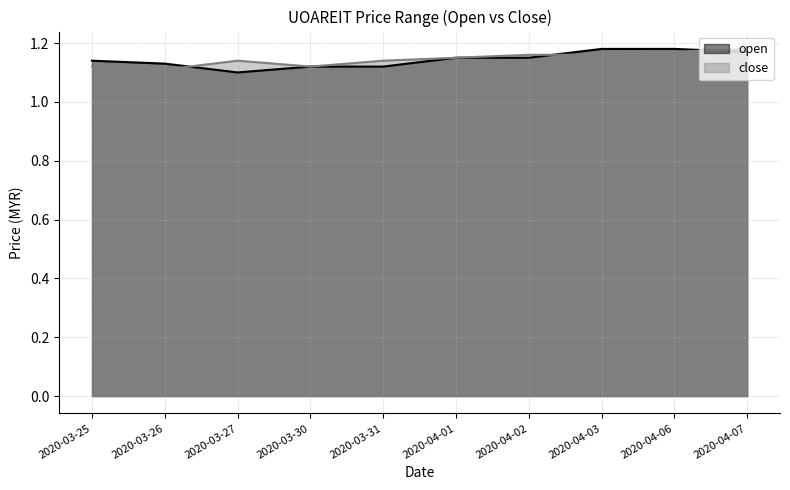

What is the value of the open point at the 9th from the left?

1.2